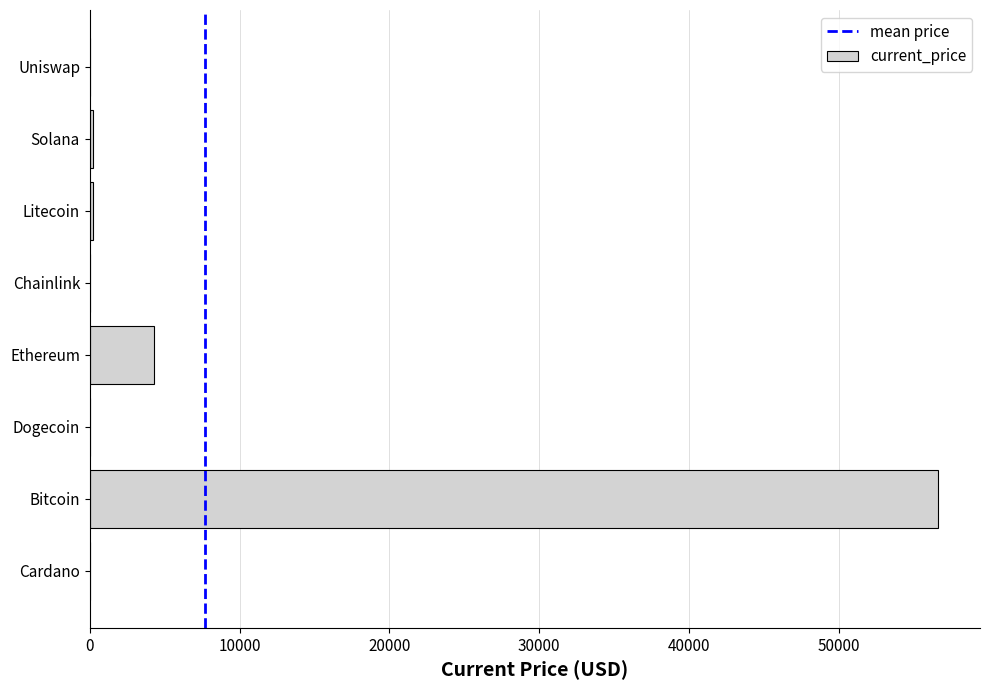

Between Ethereum and Bitcoin, which is larger?

Bitcoin